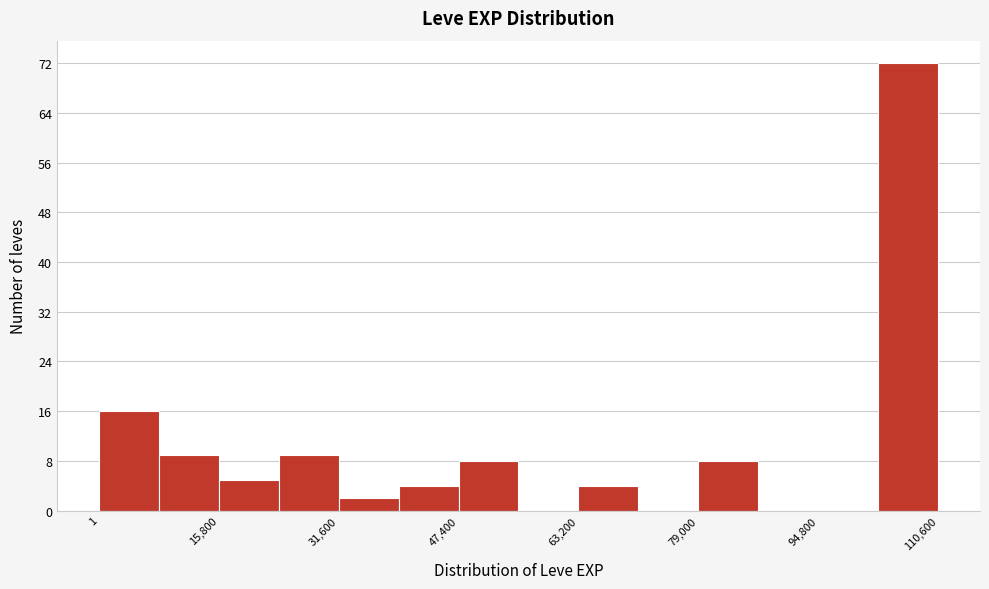

Around what value on the x-axis is the tallest bar? Give the approximate position of its centre, as read against the axis.

106000